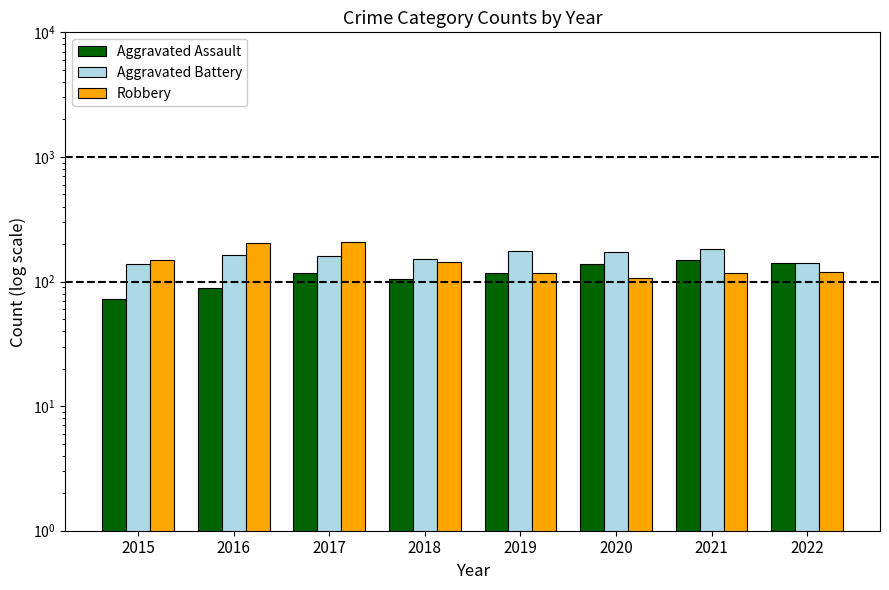

Which label corresponds to the smallest value in the chart?

2015